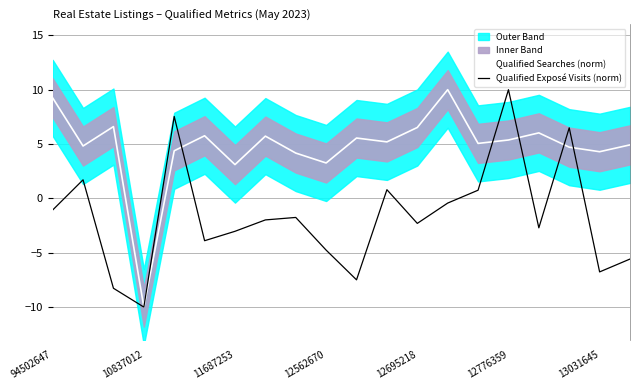

The value of Qualified Searches (norm) at 16 is 6.0. True or false?

True